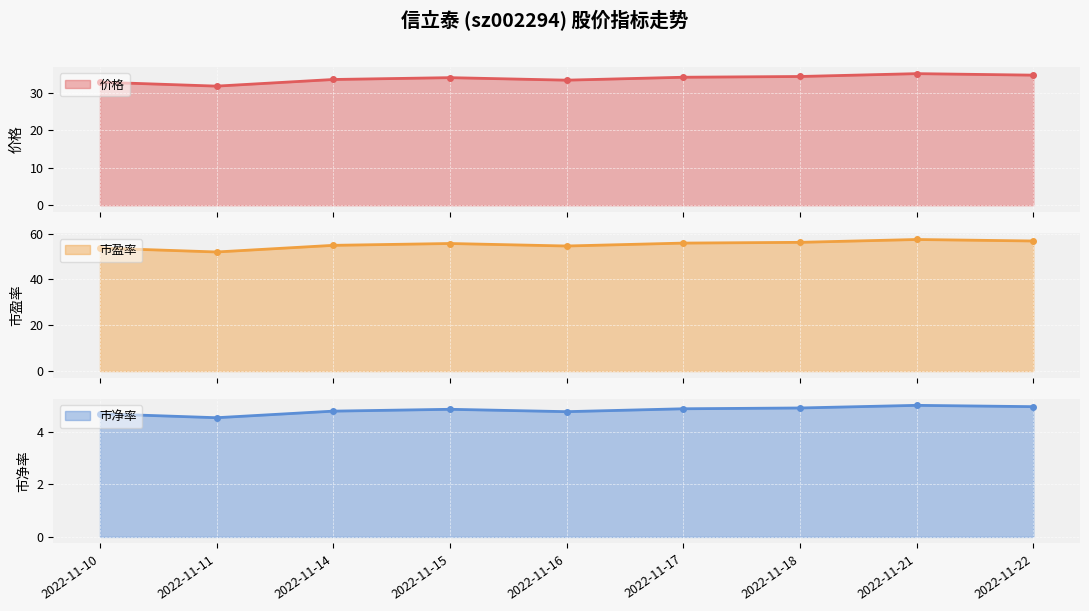

At which label is 市净率 closest to 4?

2022-11-11